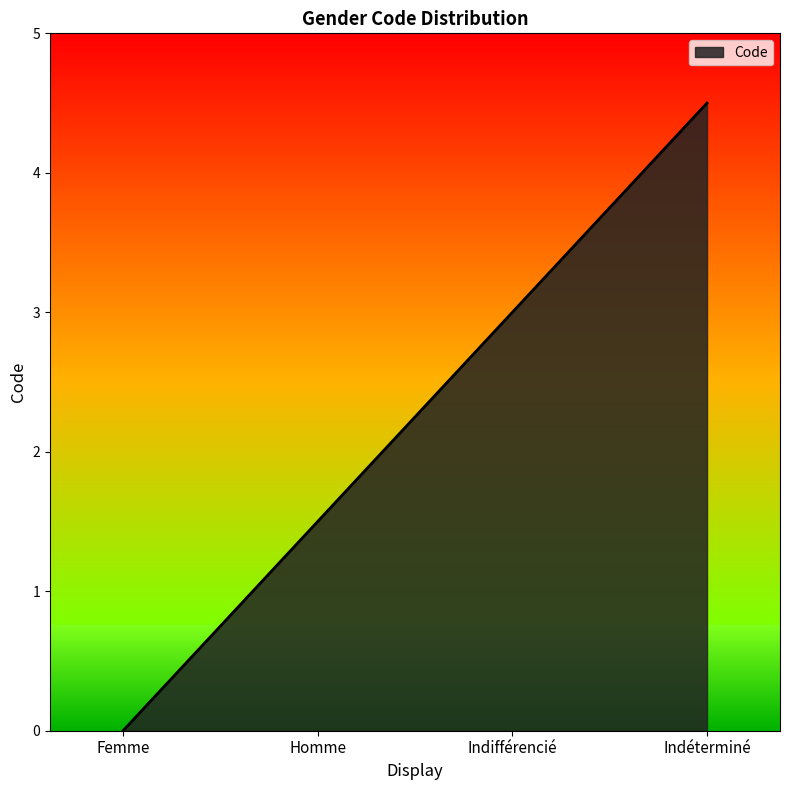

What is the difference between the second highest and second lowest values?

1.5